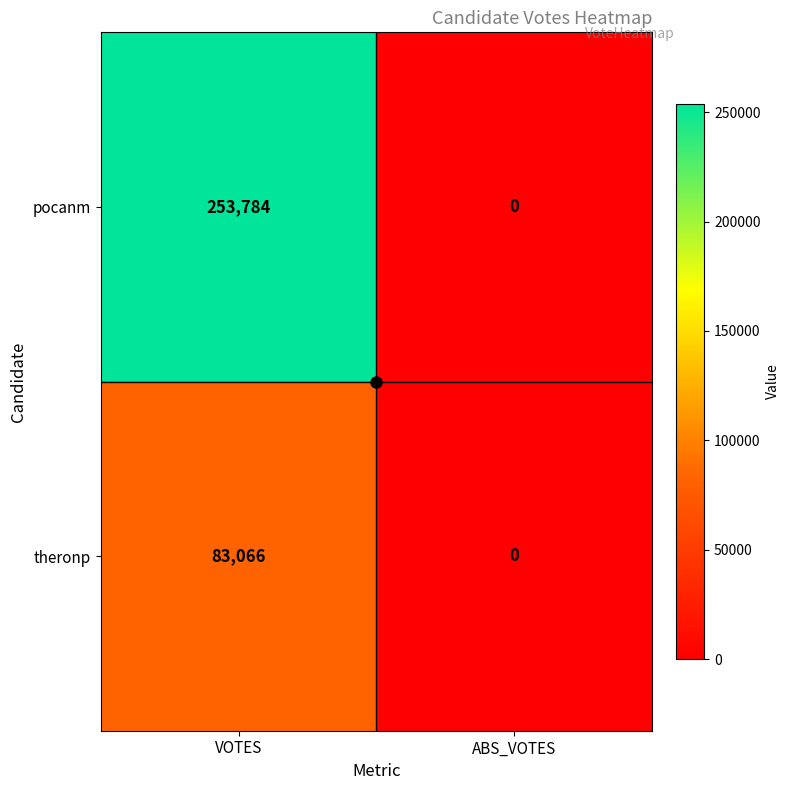

What is the sum of all theronp values?

83066